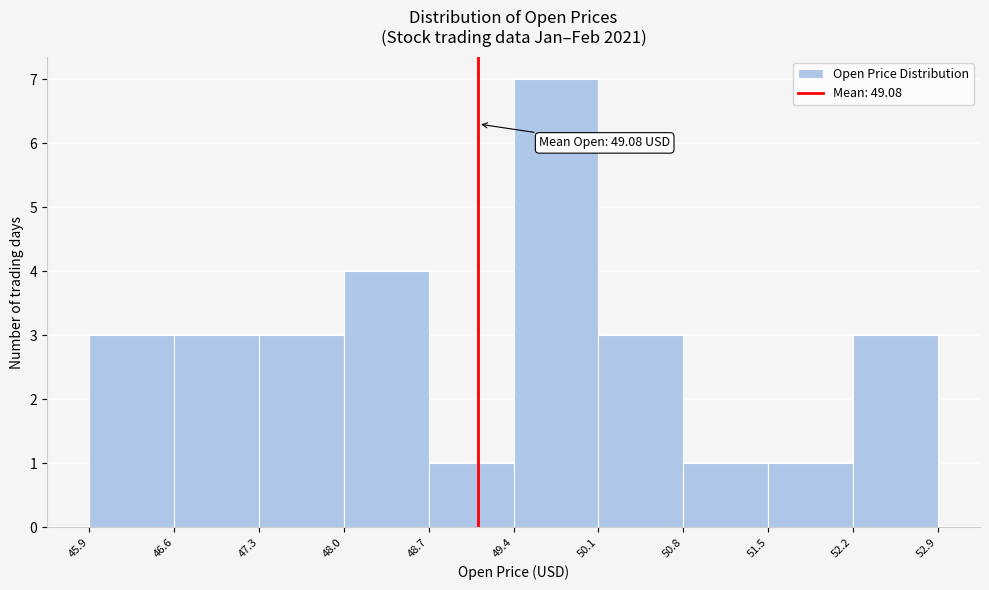

Over which range of the x-axis is the bar tallest?

49.4 to 50.1